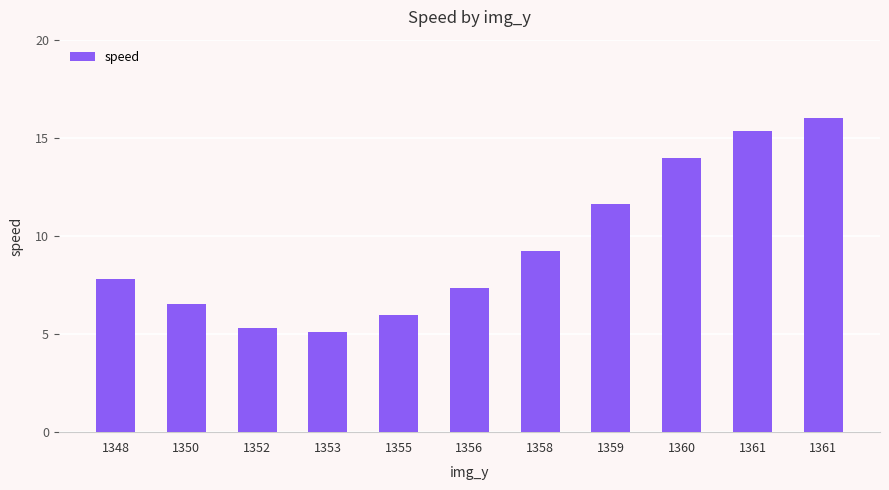

Is it true that the value at 1360 is 6.1?

False